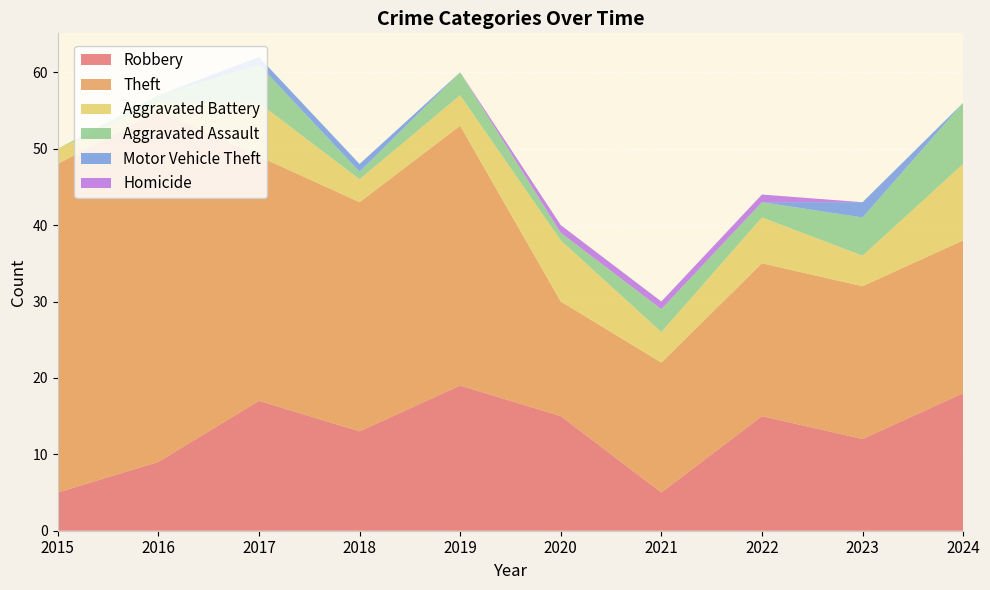

Reading left to right, extract all data points from this chart.

Robbery: 5	9	17	13	19	15	5	15	12	18
Theft: 43	46	32	30	34	15	17	20	20	20
Aggravated Battery: 2	1	7	3	4	8	4	6	4	10
Aggravated Assault: 0	1	5	1	3	1	3	2	5	8
Motor Vehicle Theft: 0	0	1	1	0	0	0	0	2	0
Homicide: 0	0	0	0	0	1	1	1	0	0